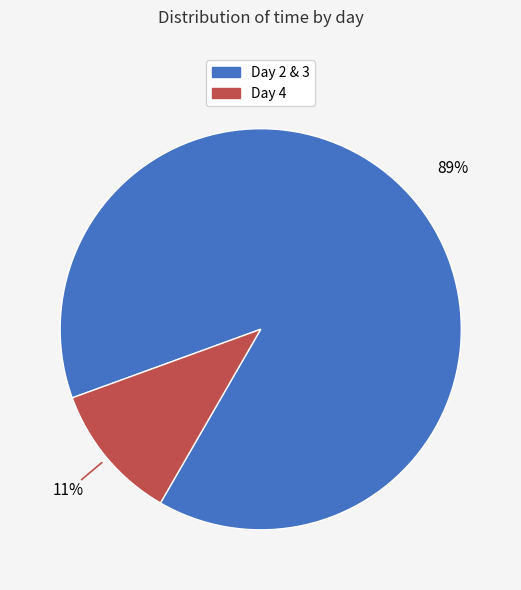

Is there any slice that represents more than half of the pie?

Yes